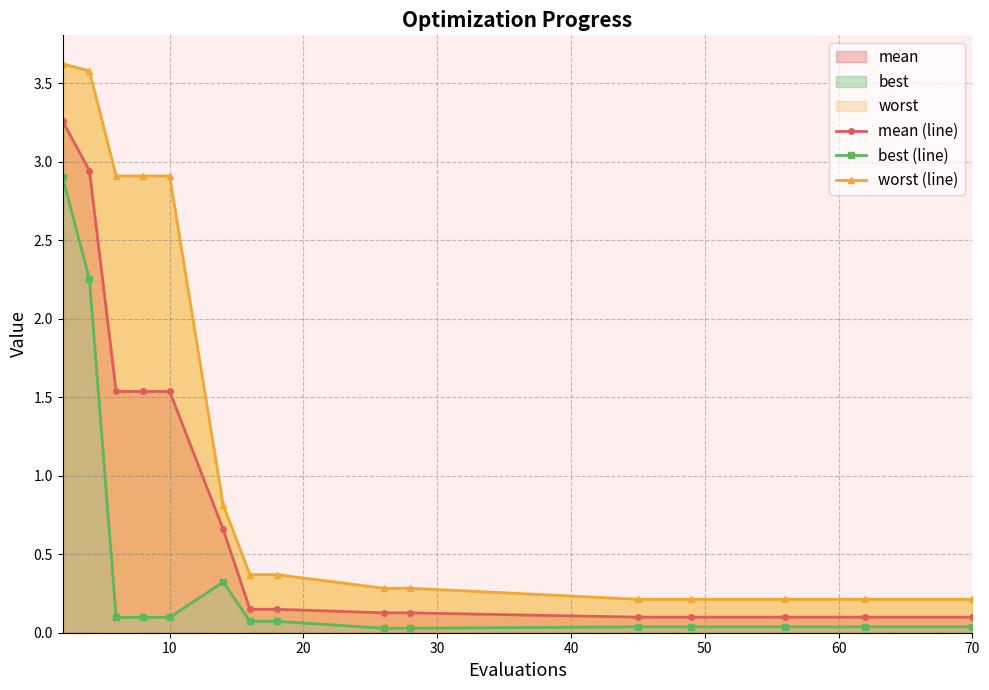

List the series in order of their peak value, lowest first.

best (line), mean (line), worst (line)